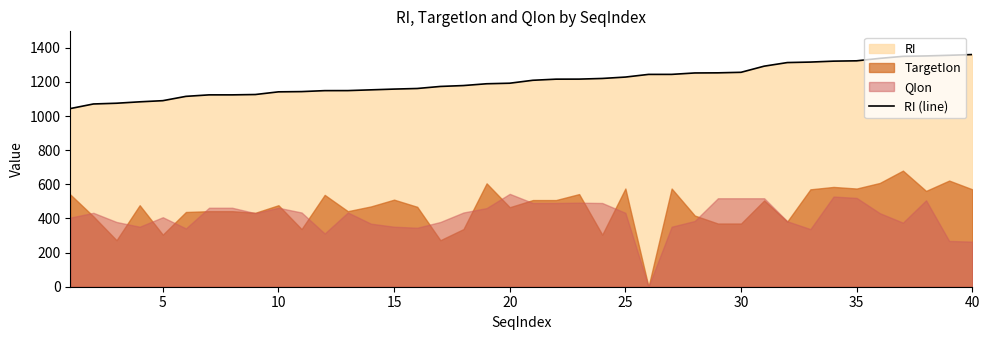

What is the minimum value for RI (line)?

1043.7